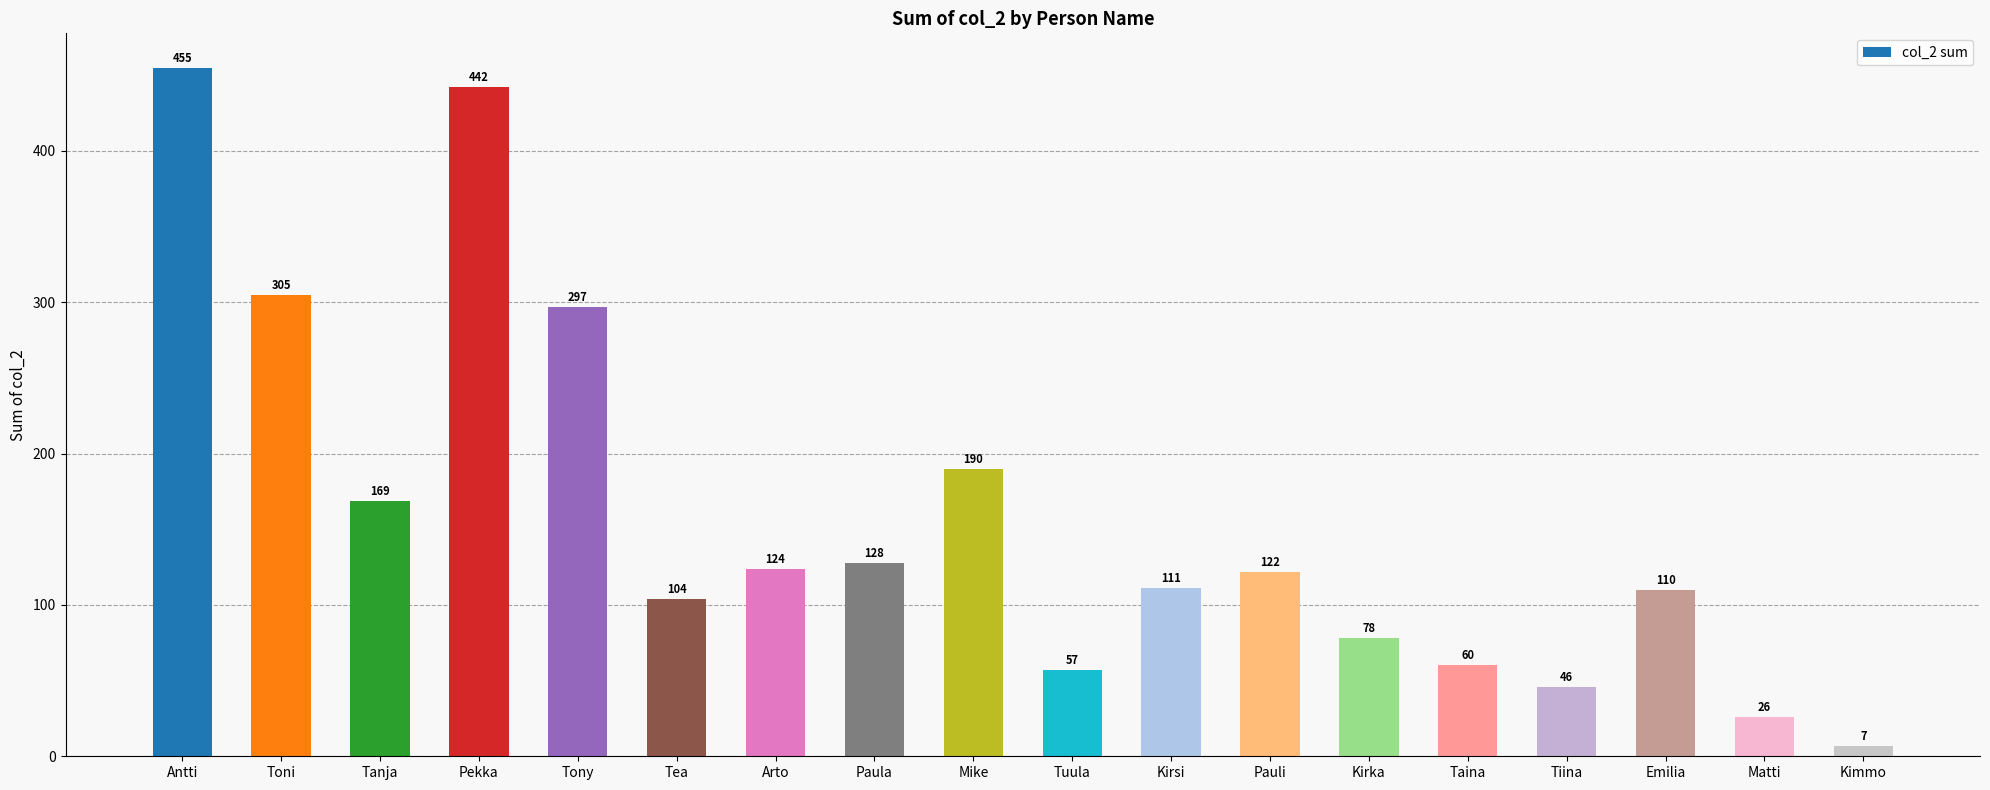

The chart shows a value of 122 at Pauli. True or false?

True